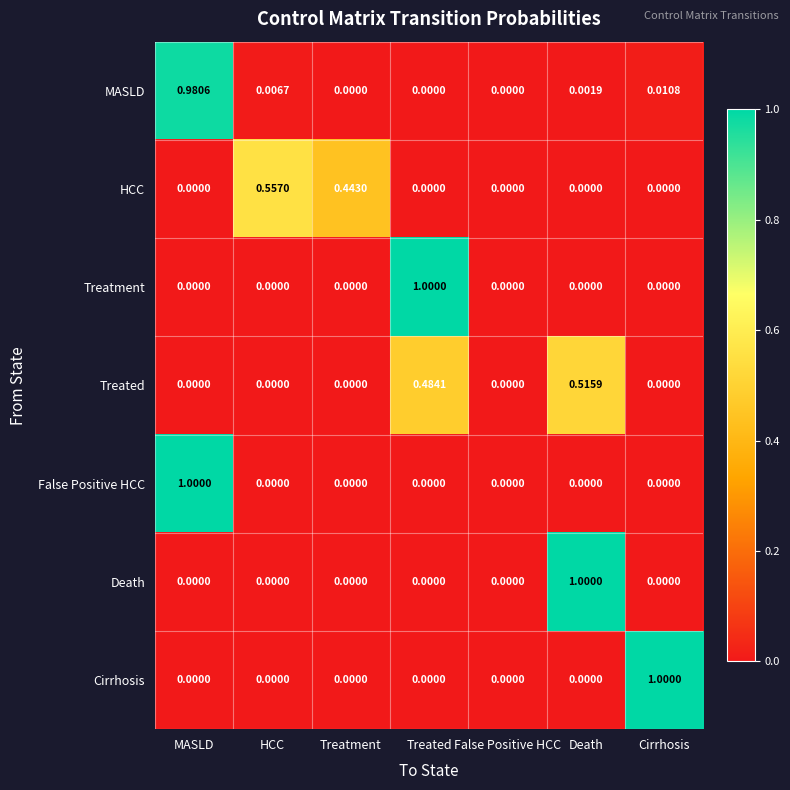

At which category is the sum across all series the highest?

MASLD